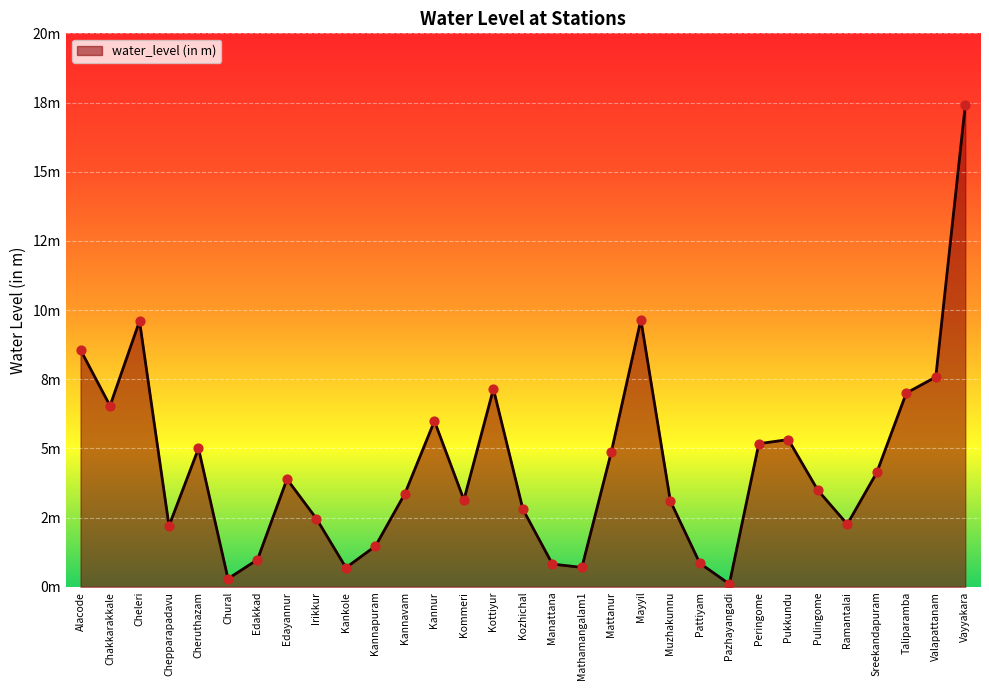

What is the change in value from Chakkarakkale to Peringome?

-1.4